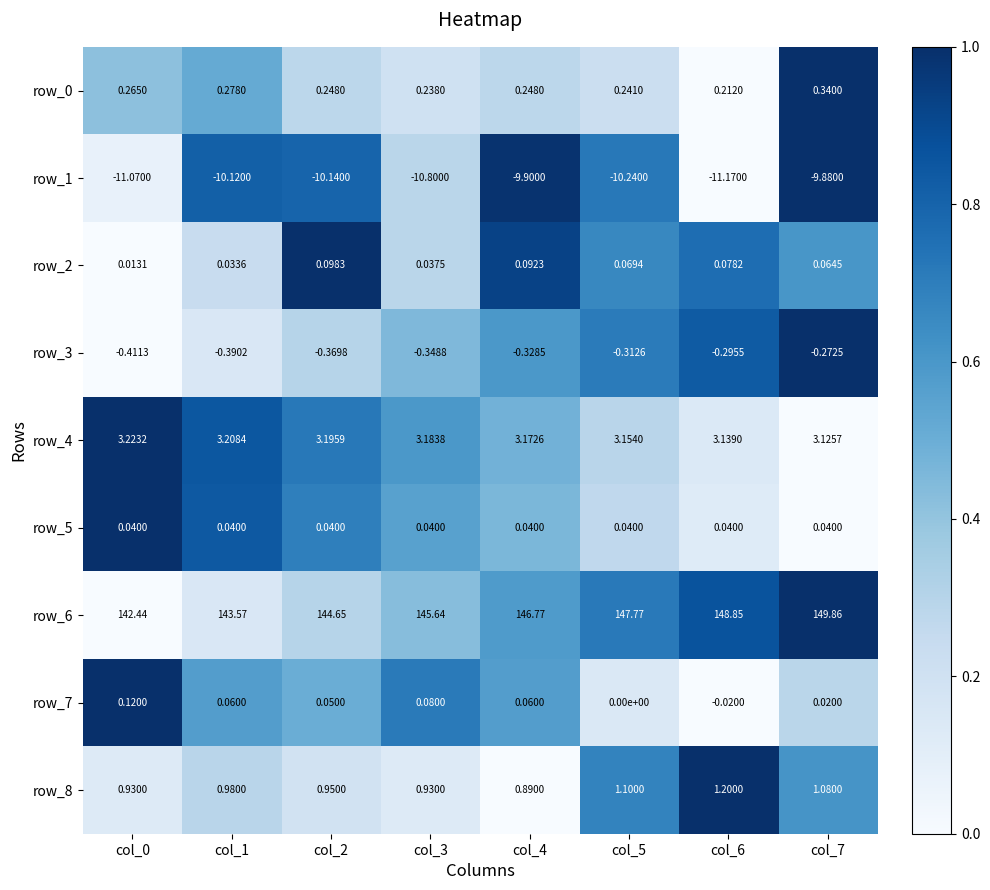

Which category has the highest value across all series?

col_7